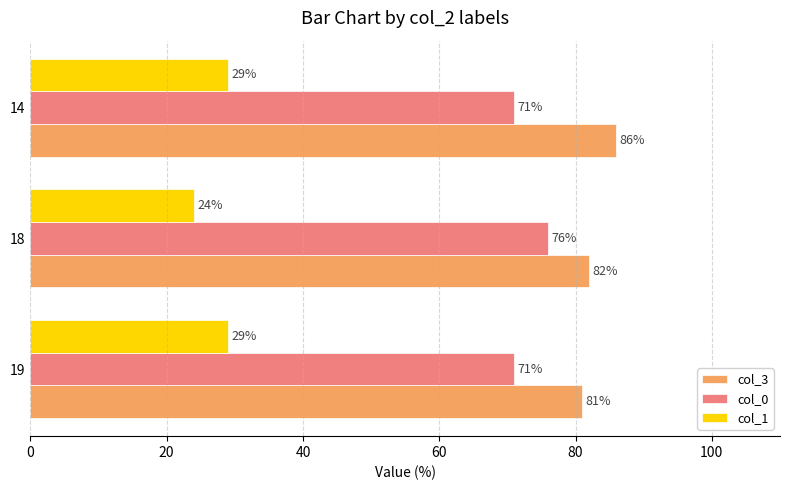

Which series changed the most between 19 and 14?

col_3